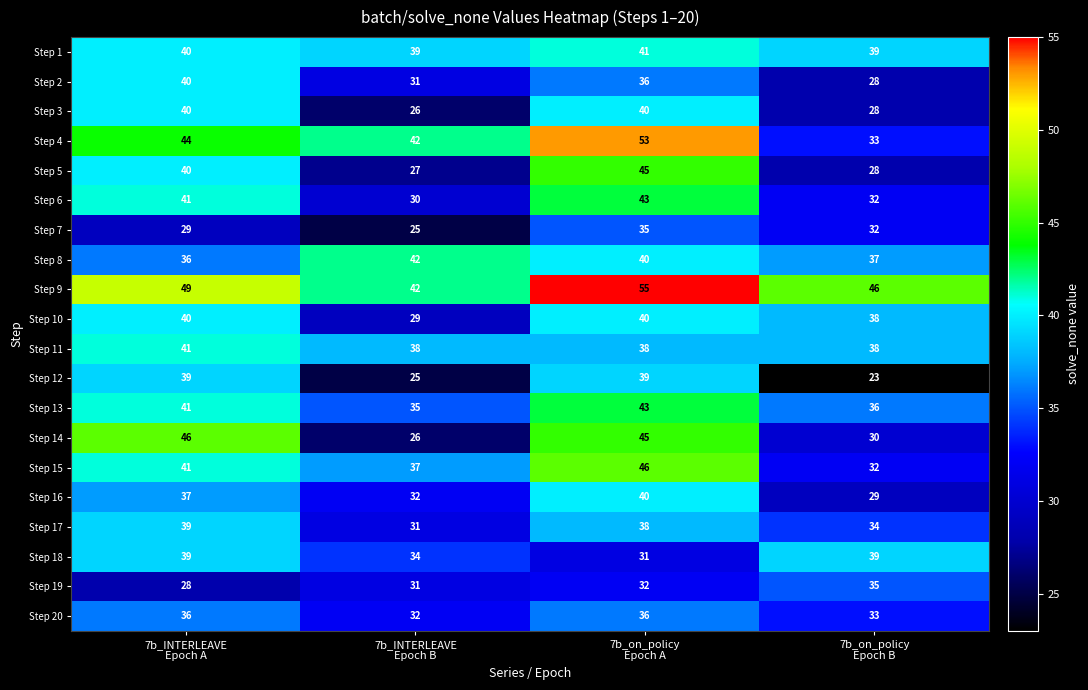

What is the lowest value of the Step 10 series?

29